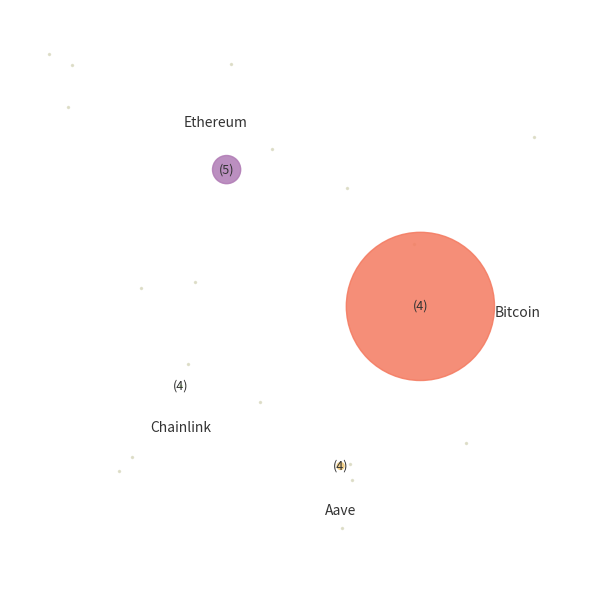

Count the number of slices in the pie.

4